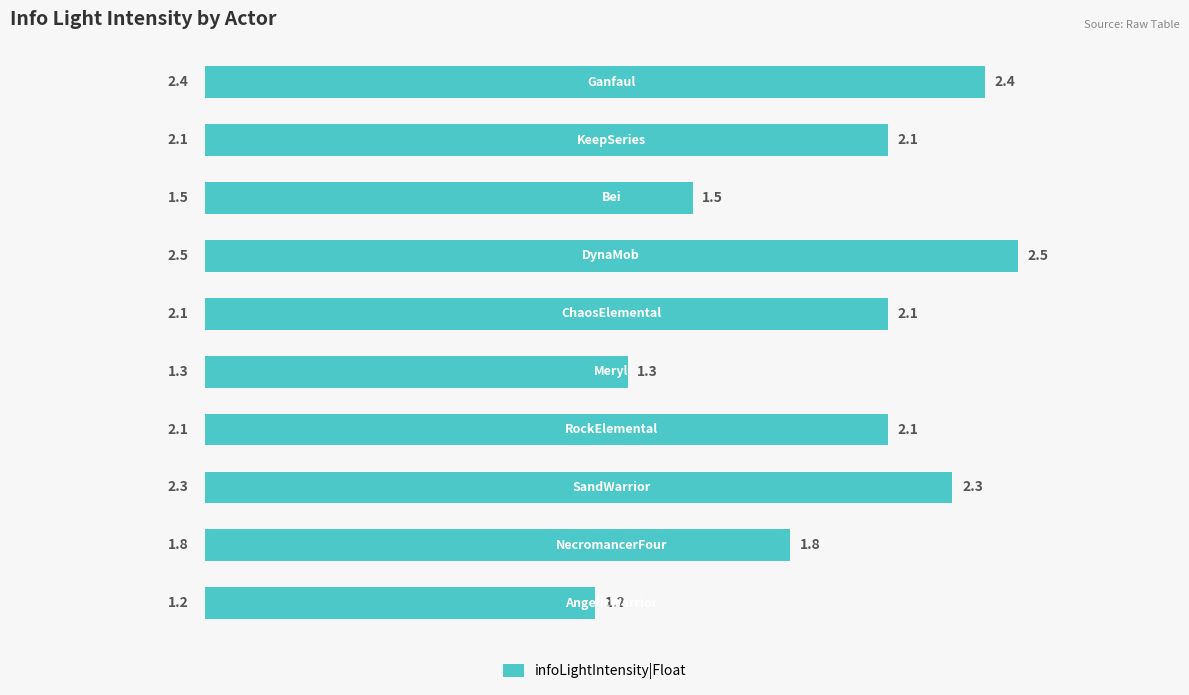

How many bars are there in total?

10